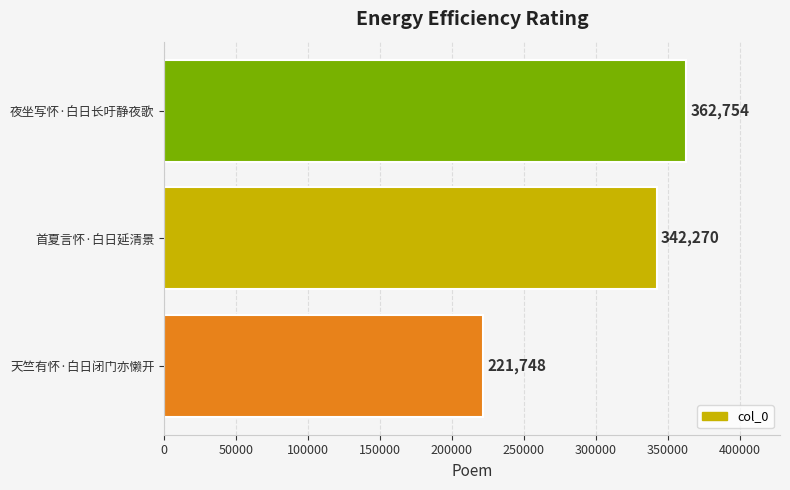

Is it true that the value at 首夏言怀·白日延清景 is 158895?

False